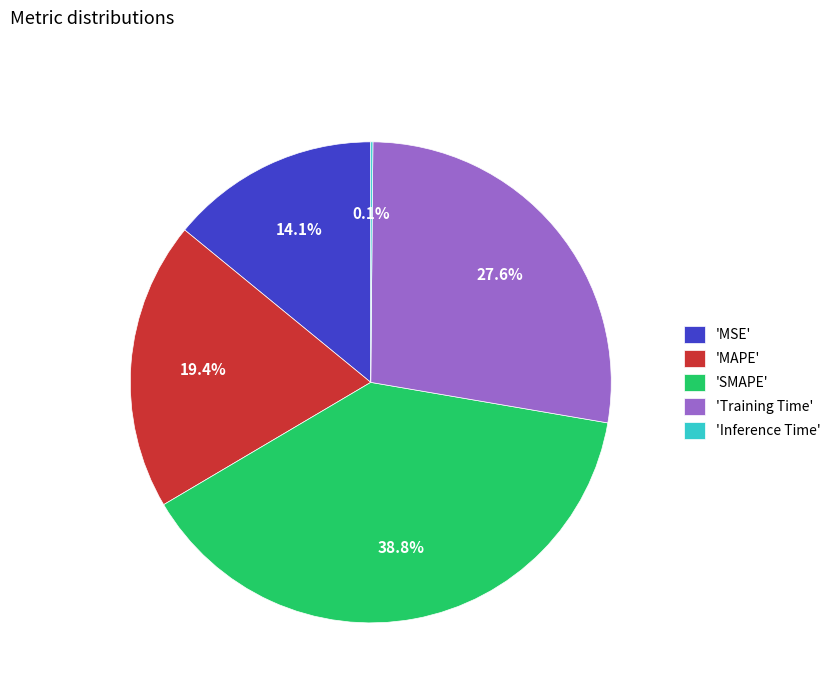

Is the sum of 'MSE' and 'Training Time' greater than half?

No